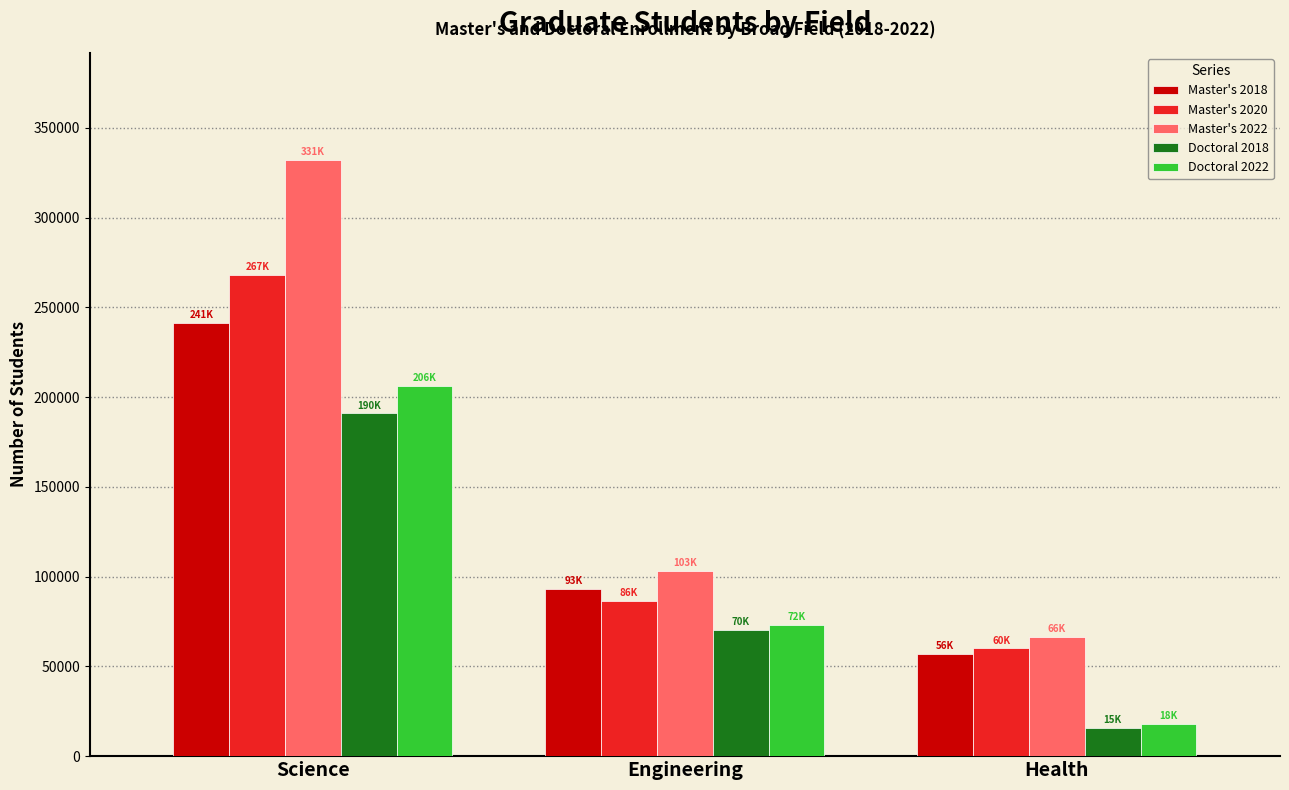

What is the spread (max minus min) of values at Science?

141055